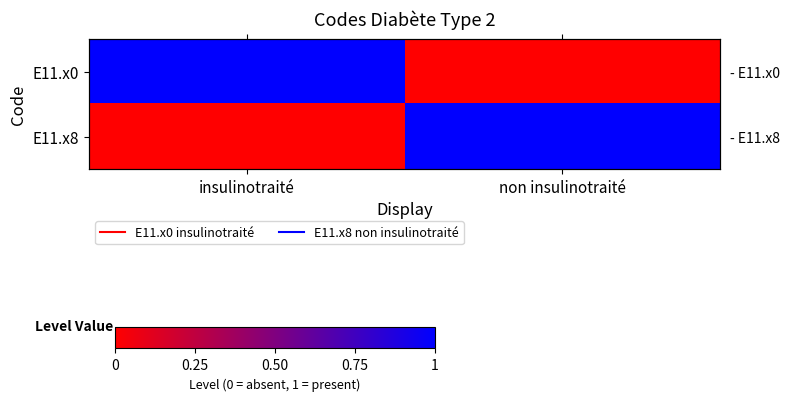

What is the sum of the E11.x8 values at insulinotraité and non insulinotraité?

1